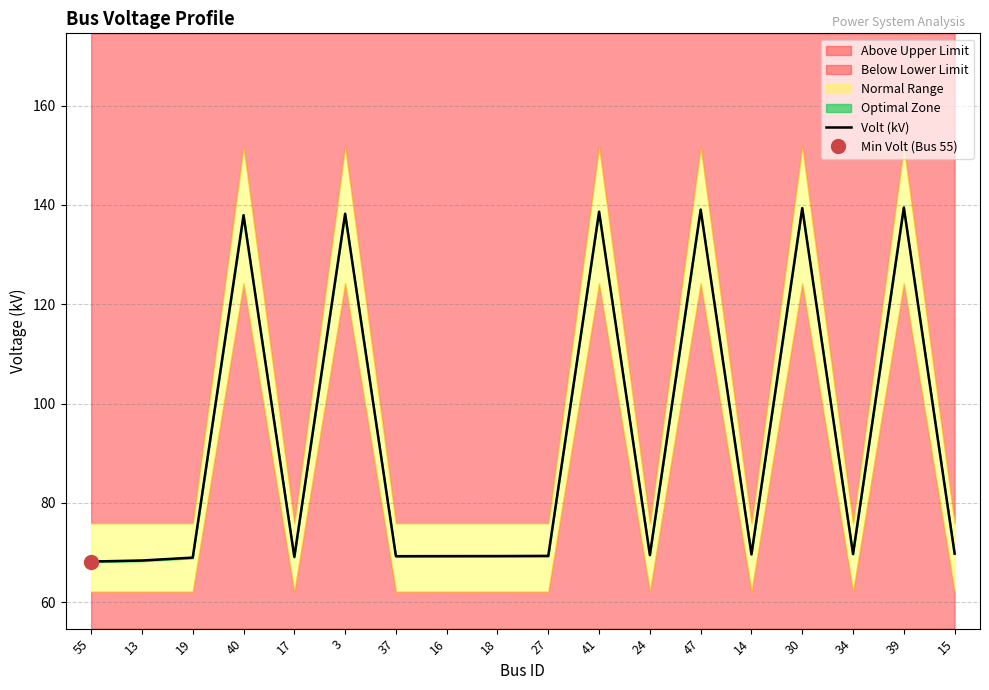

At which category does the data reach its first local peak?

40